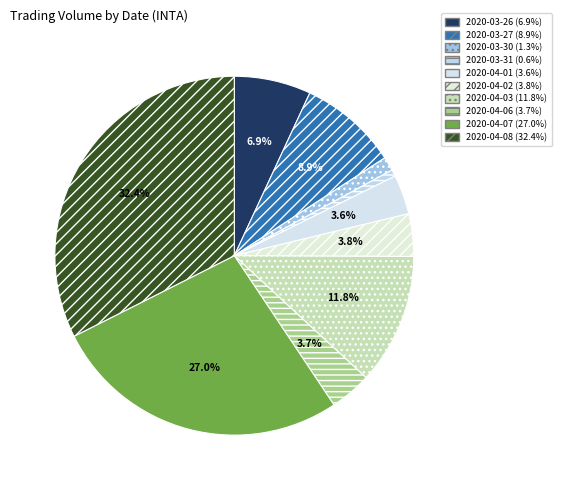

Between 2020-04-03 and 2020-03-27, which is larger?

2020-04-03